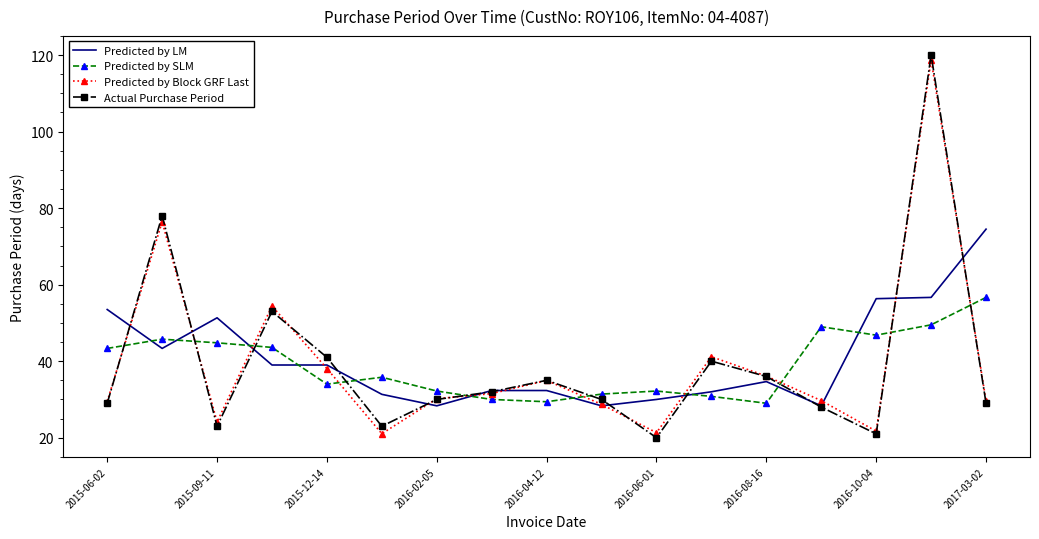

What is the smallest value displayed?

20.0